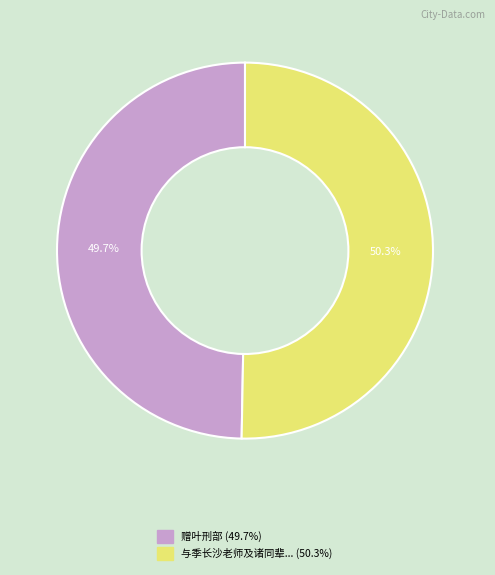

Does any single category account for the majority?

Yes